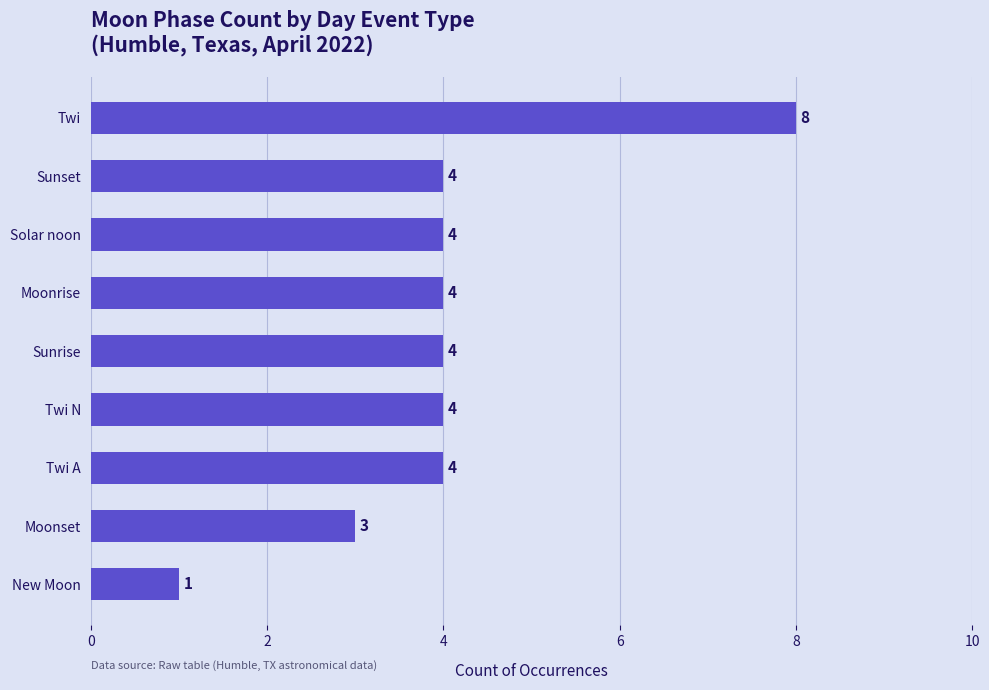

Reading bottom to top, extract all data points from this chart.

1	3	4	4	4	4	4	4	8